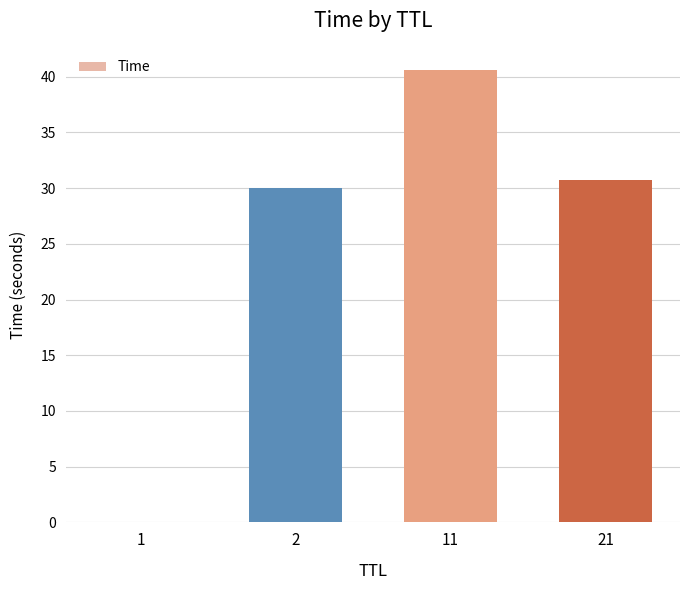

The value at 1 is 0.0. True or false?

True